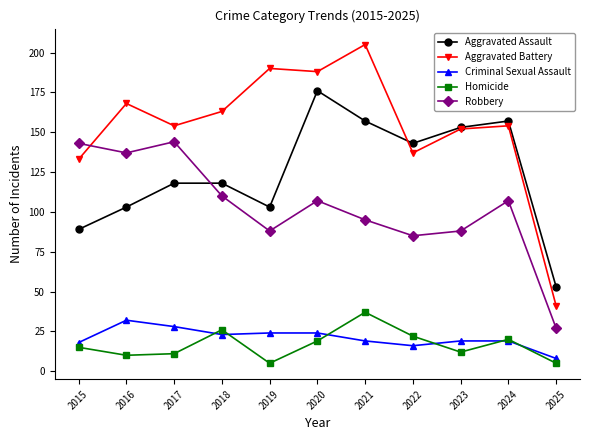

What is the value of the Aggravated Assault point at the 1st from the left?

89